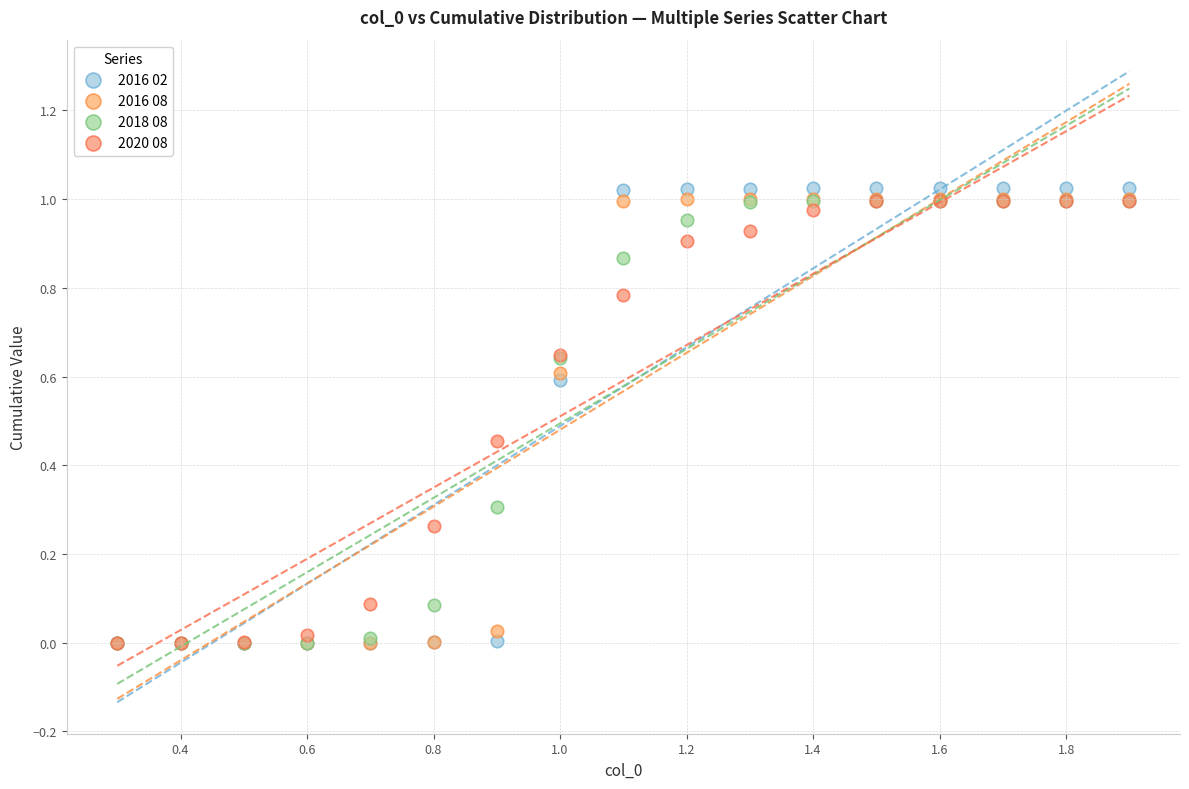

Which series has the widest spread of Y values?

2016 02